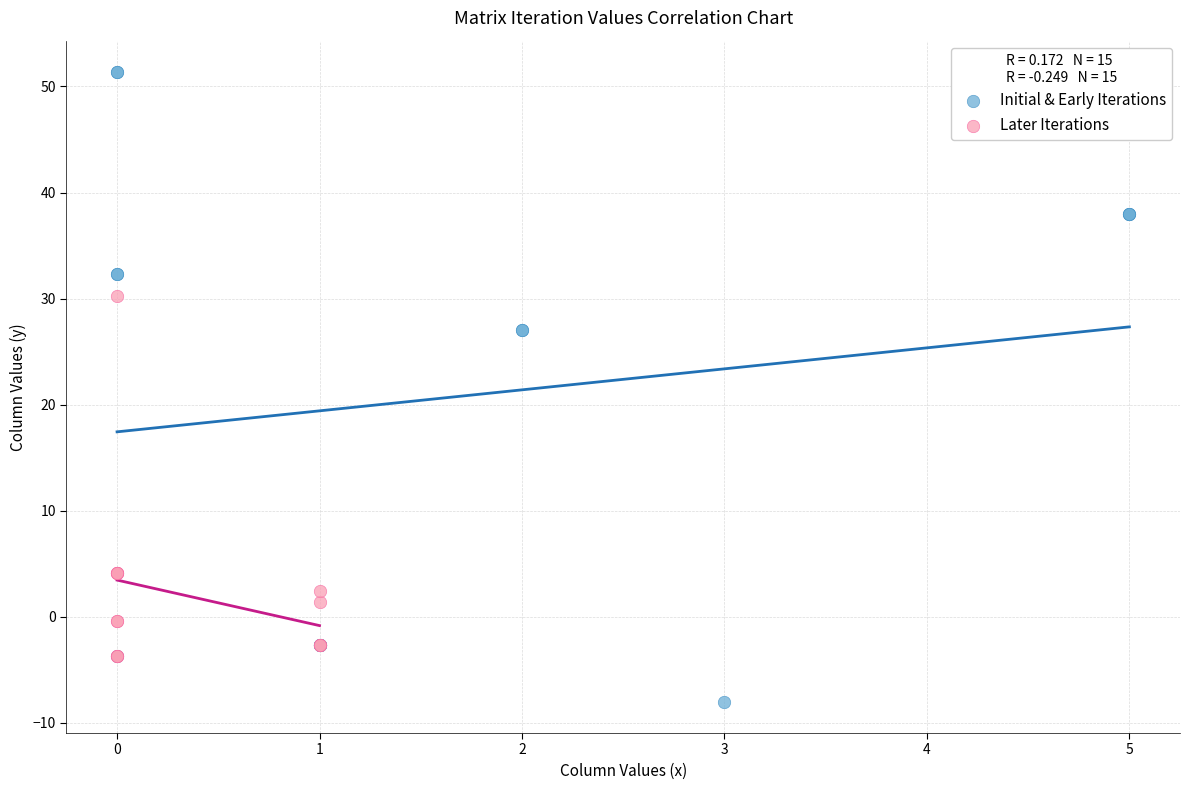

Which series has the widest spread of Y values?

Initial & Early Iterations